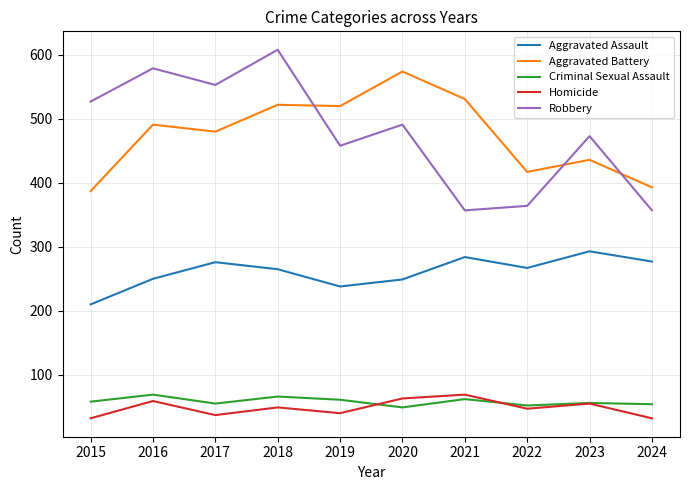

What is the total value across all series at 2019?

1317